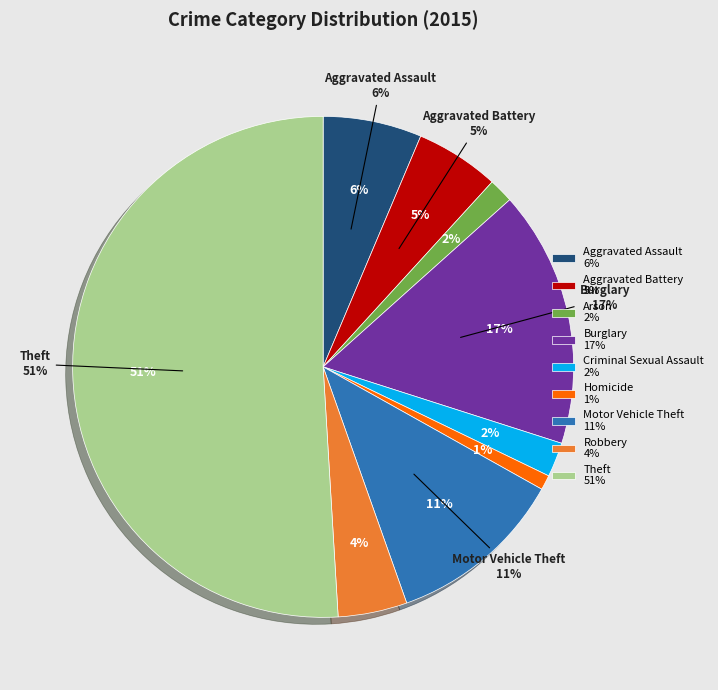

Which slice is the largest?

Theft